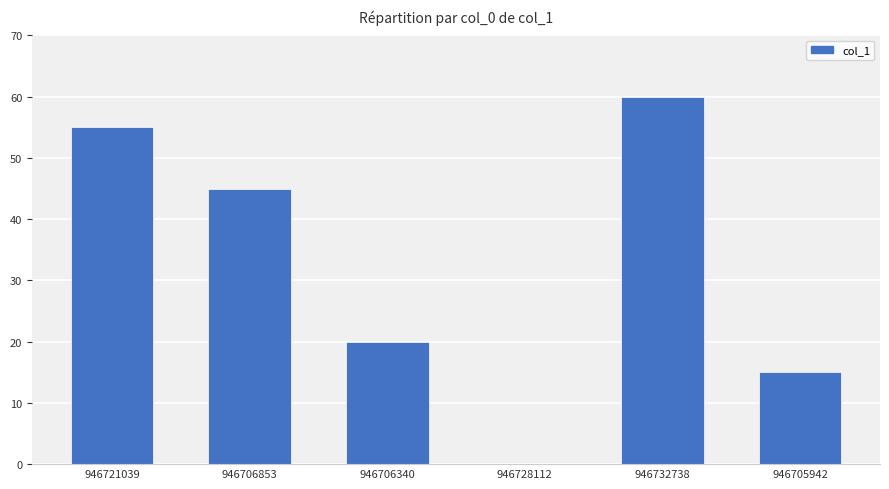

What is the sum of the values at 946732738 and 946728112?

60